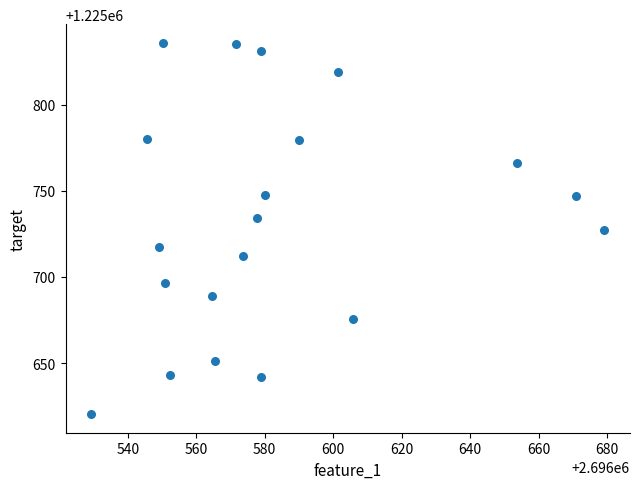

What is the range of Y values (max minus min)?

215.7